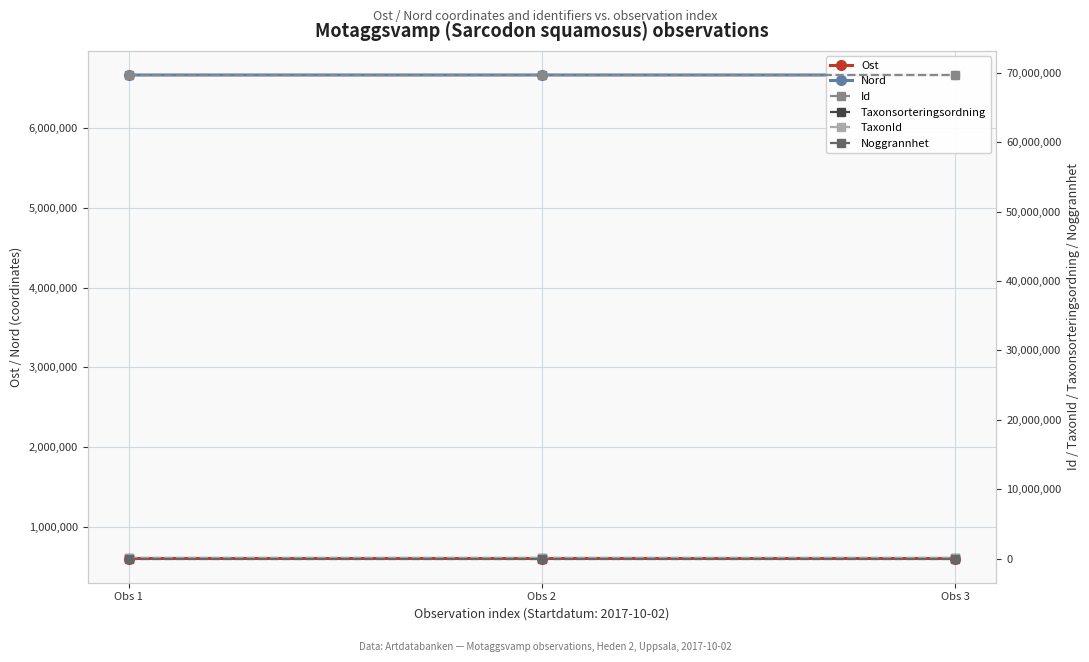

At which category is the sum across all series the highest?

Obs 1